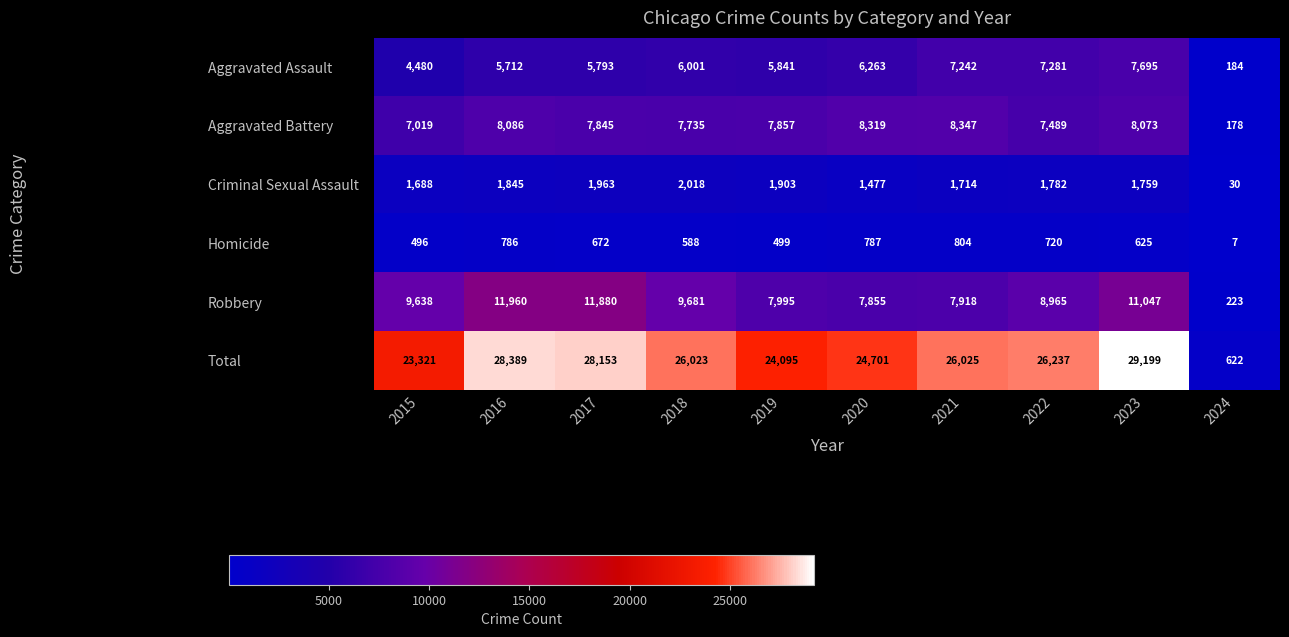

How many values in the Homicide series are below 672?

5